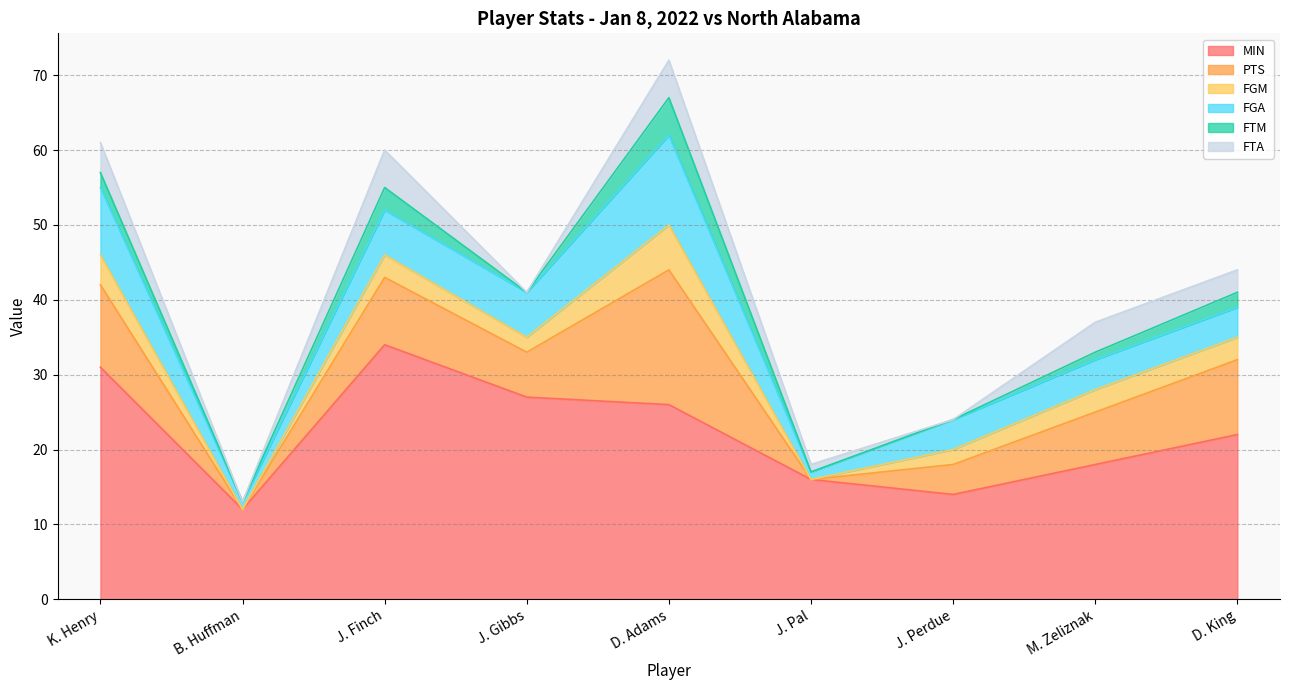

Count the number of data series in this chart.

6